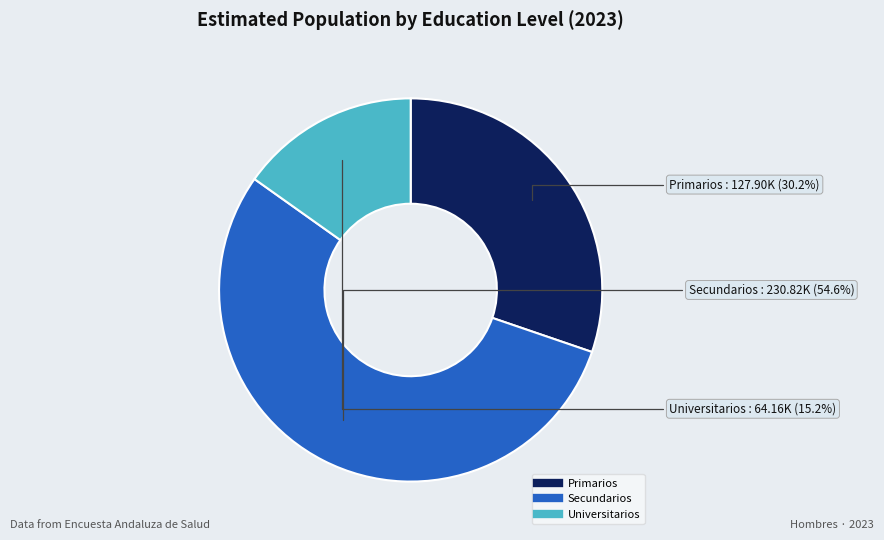

The Universitarios slice represents 5% of the pie. True or false?

False